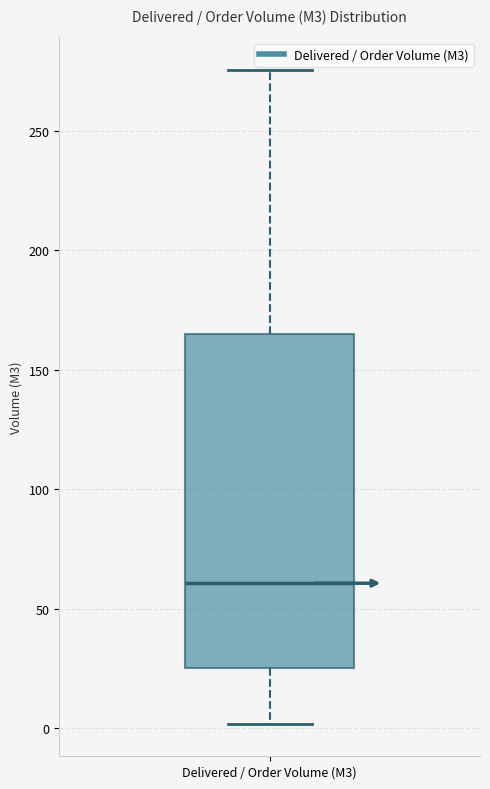

Read this box plot against the y-axis: the position of the median line, the range covered by the box, and the ends of both whiskers. The values are not printed on the chart, so give them approximately, as read against the axis.

median 60, box 25 to 165, whiskers 0 to 275